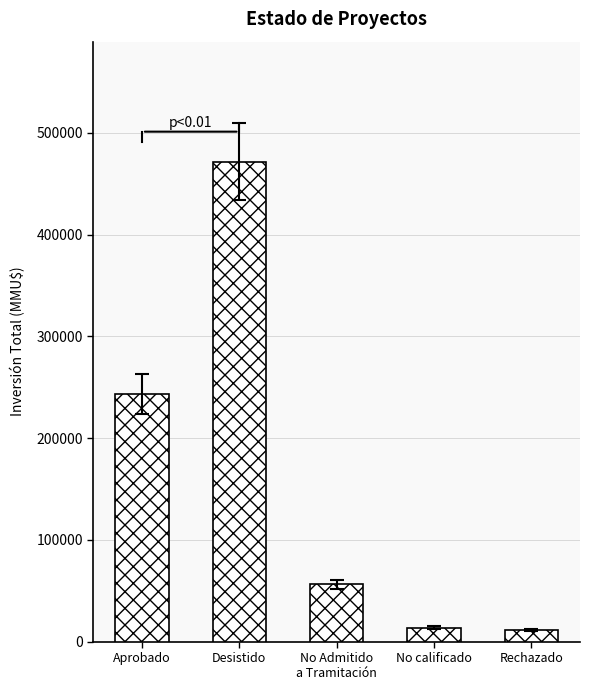

What is the change in value from Aprobado to Desistido?

+228234